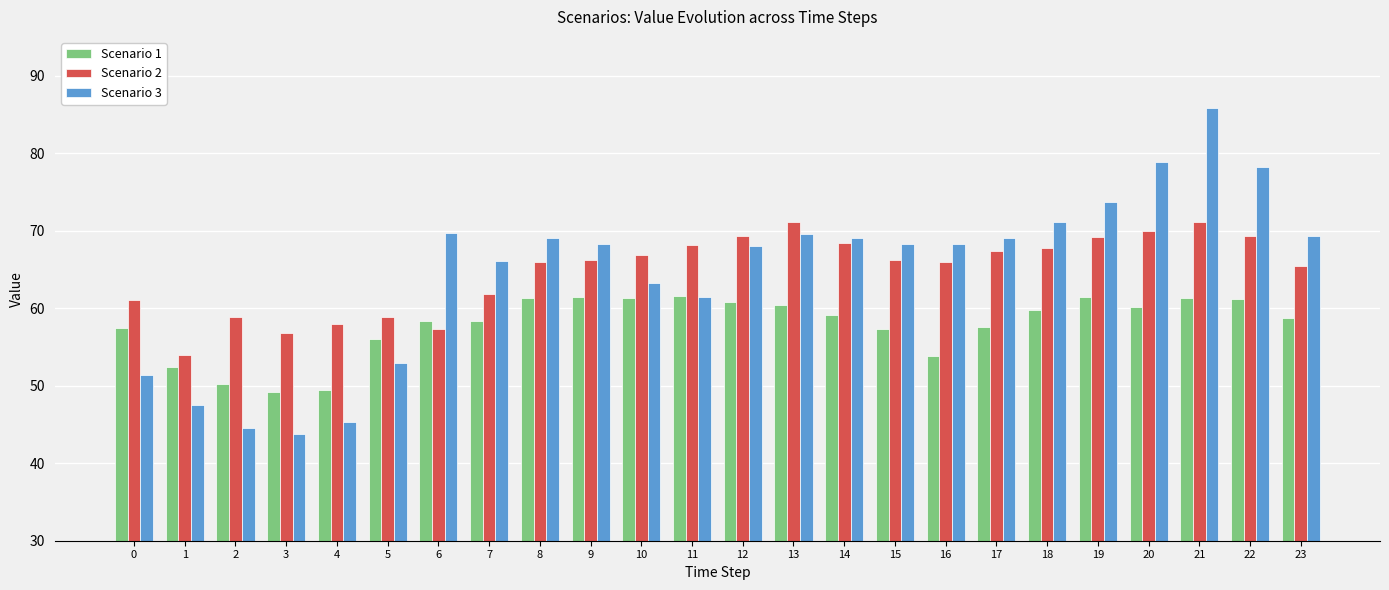

List the series in order of their peak value, lowest first.

Scenario 1, Scenario 2, Scenario 3